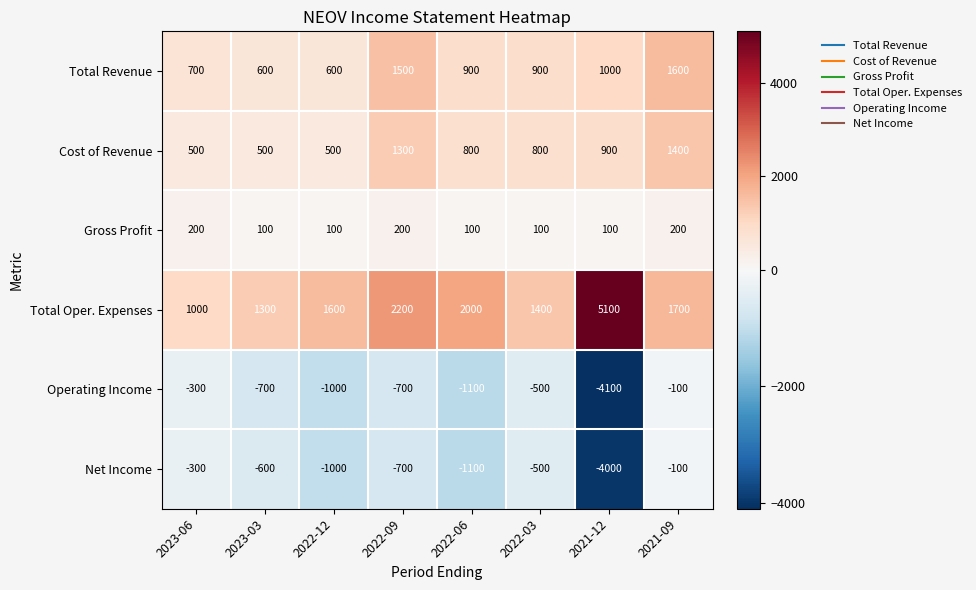

What is the difference between the maximum and second lowest values in the Total Oper. Expenses series?

3800